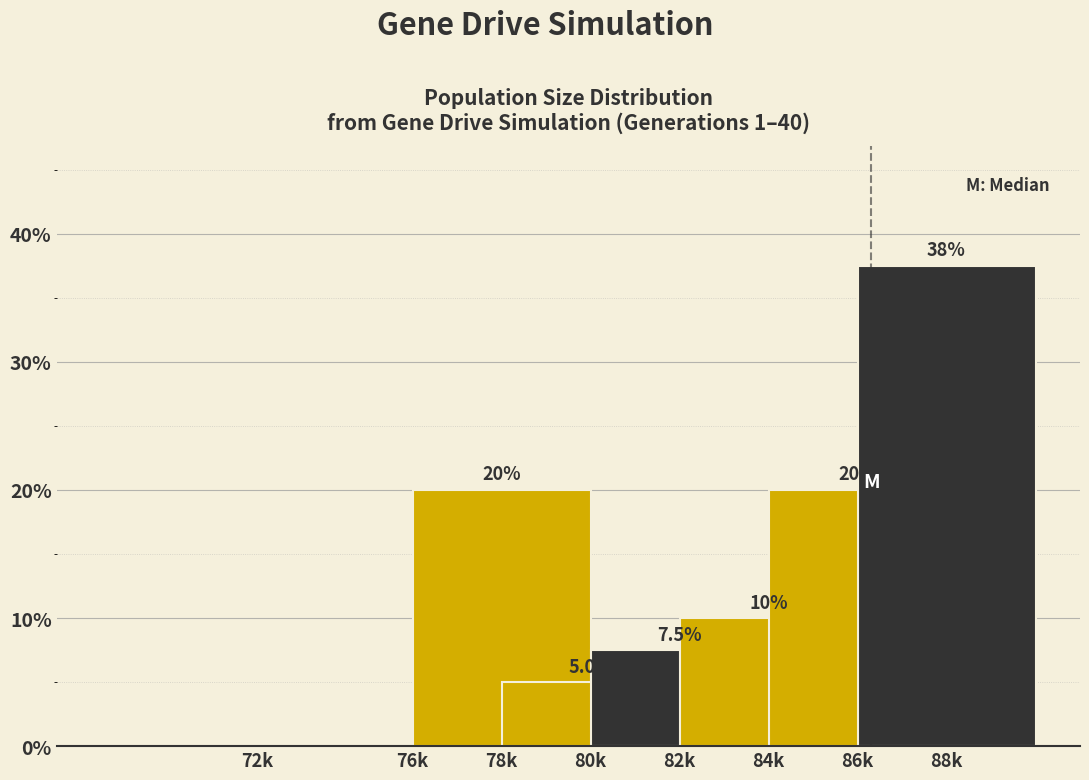

Reading left to right, extract all data points from this chart.

72k=0.0	76k=0.0	78k=20.0	80k=5.0	82k=7.5	84k=10.0	86k=20.0	88k=37.5